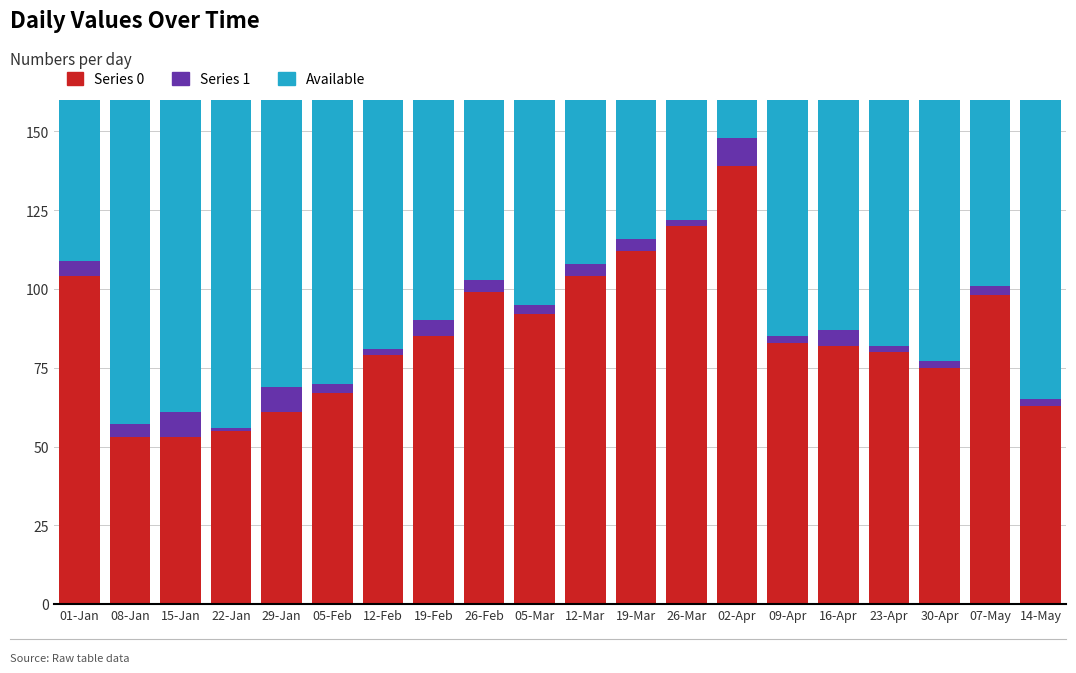

Which category has the highest value in the Series 0 series?

02-Apr